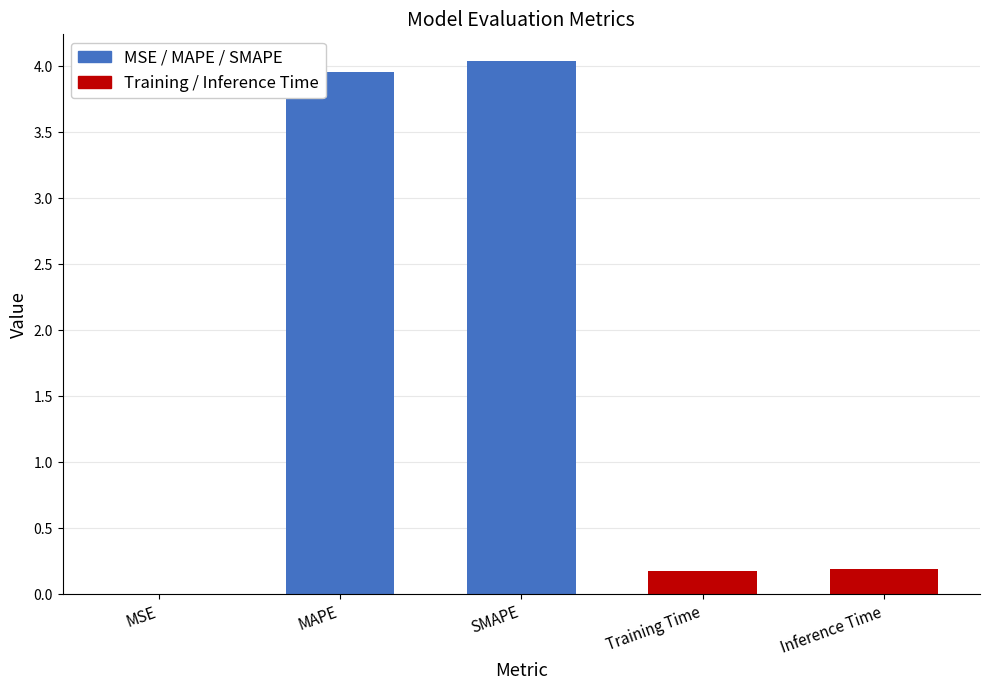

What is the change in value from MAPE to Training Time?

-3.8